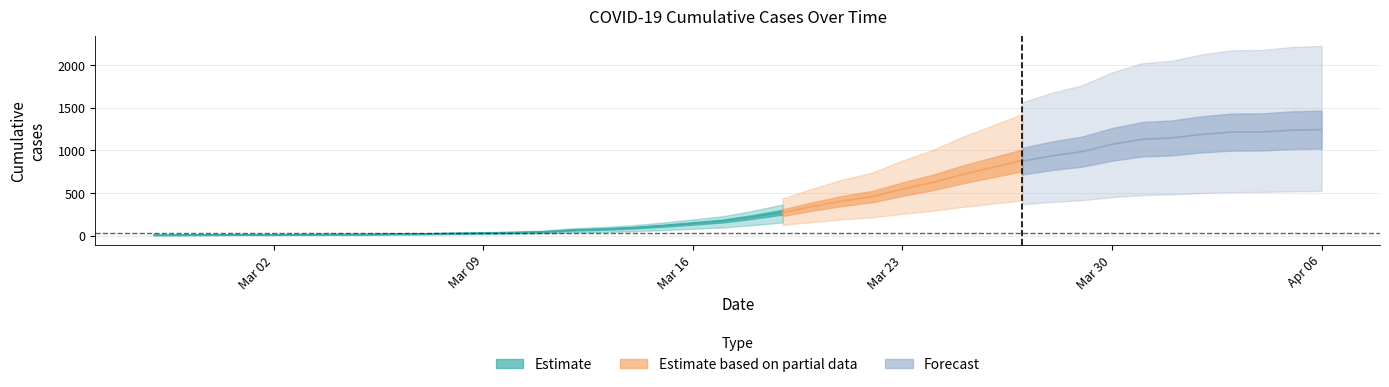

Reading left to right, list all the values displayed in this chart.

7	8	9	11	10	12	15	15	19	21	27	31	37	46	67	78	94	118	146	175	224	281	356	424	477	568	648	747	833	919	986	1037	1126	1189	1206	1250	1278	1280	1301	1309